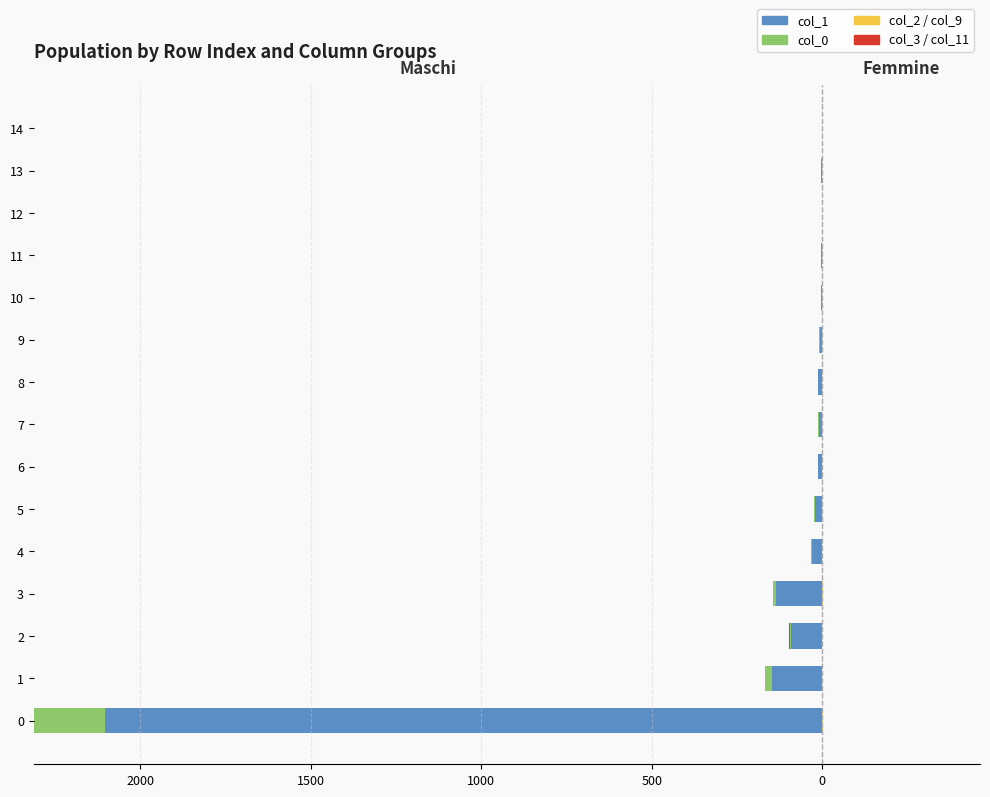

What are all the series names shown in the legend?

col_1, col_0, col_3, col_9, col_2, col_11